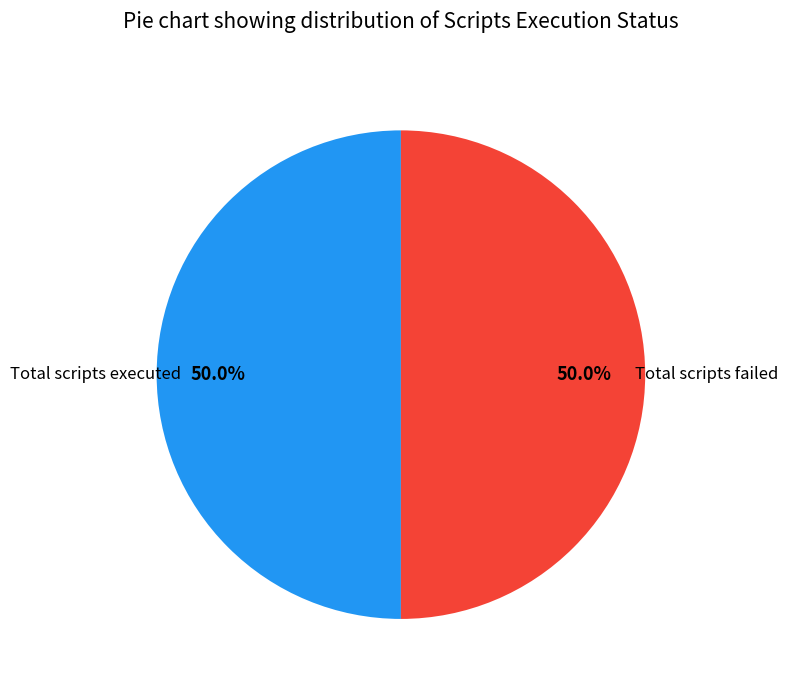

To the nearest percent, what is the average slice percentage?

50%